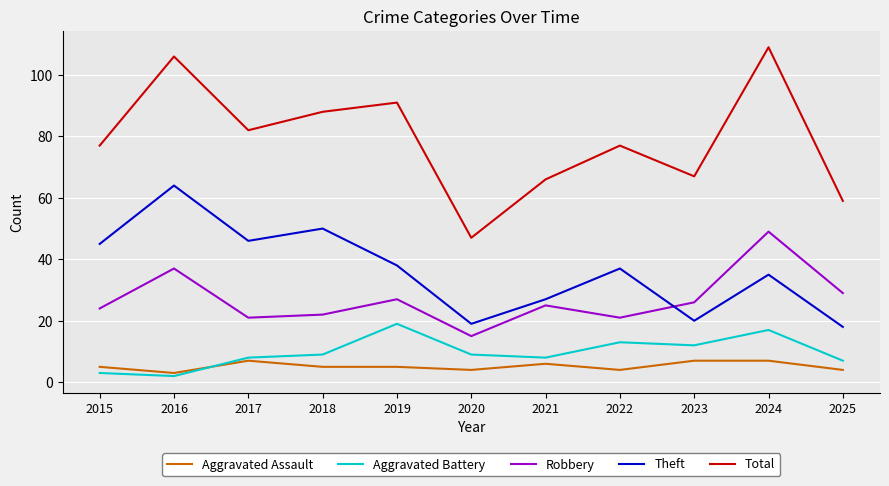

Does the chart have visible grid lines?

Yes